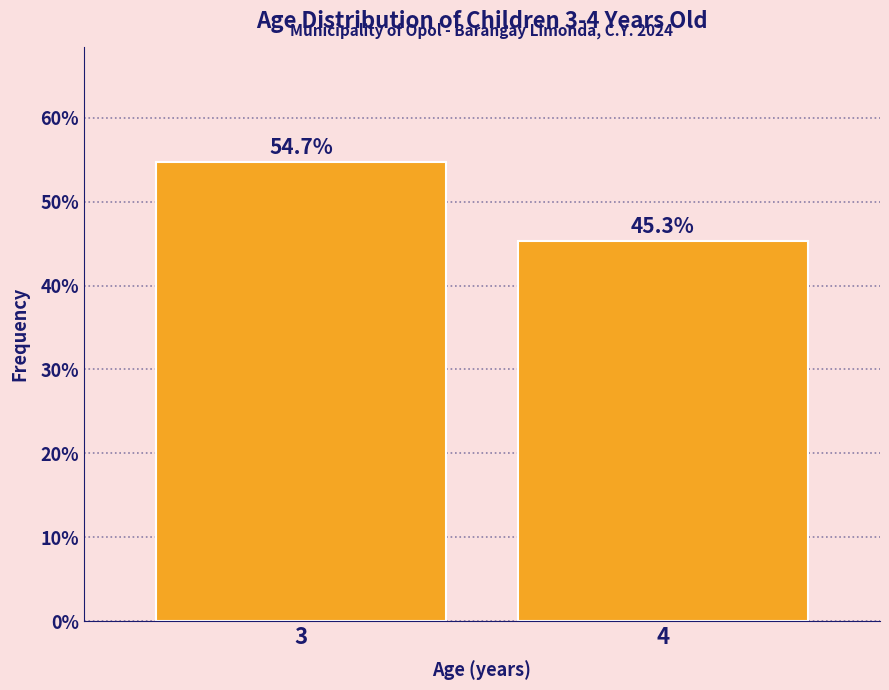

Reading left to right, extract all data points from this chart.

54.7	45.3